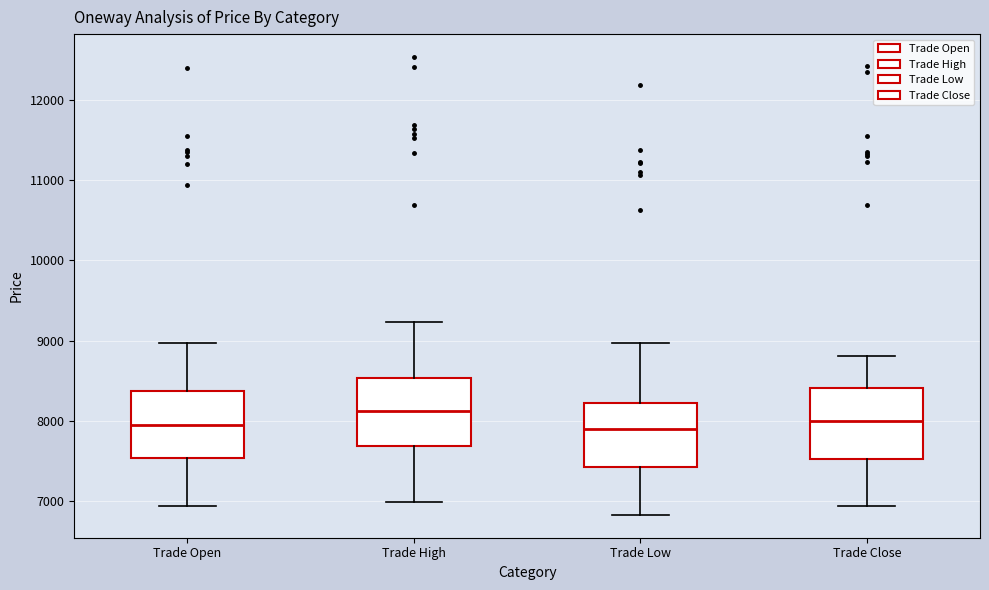

Reading left to right, transcribe this box plot: for each box, give where its median line is, the range the box spans, and where its two whiskers end, as read against the y-axis. The values are not printed on the chart, so give them approximately, as read against the axis.

Trade Open: median 7900, box 7500 to 8400, whiskers 6900 to 9000
Trade High: median 8100, box 7700 to 8500, whiskers 7000 to 9200
Trade Low: median 7900, box 7400 to 8200, whiskers 6800 to 9000
Trade Close: median 8000, box 7500 to 8400, whiskers 6900 to 8800